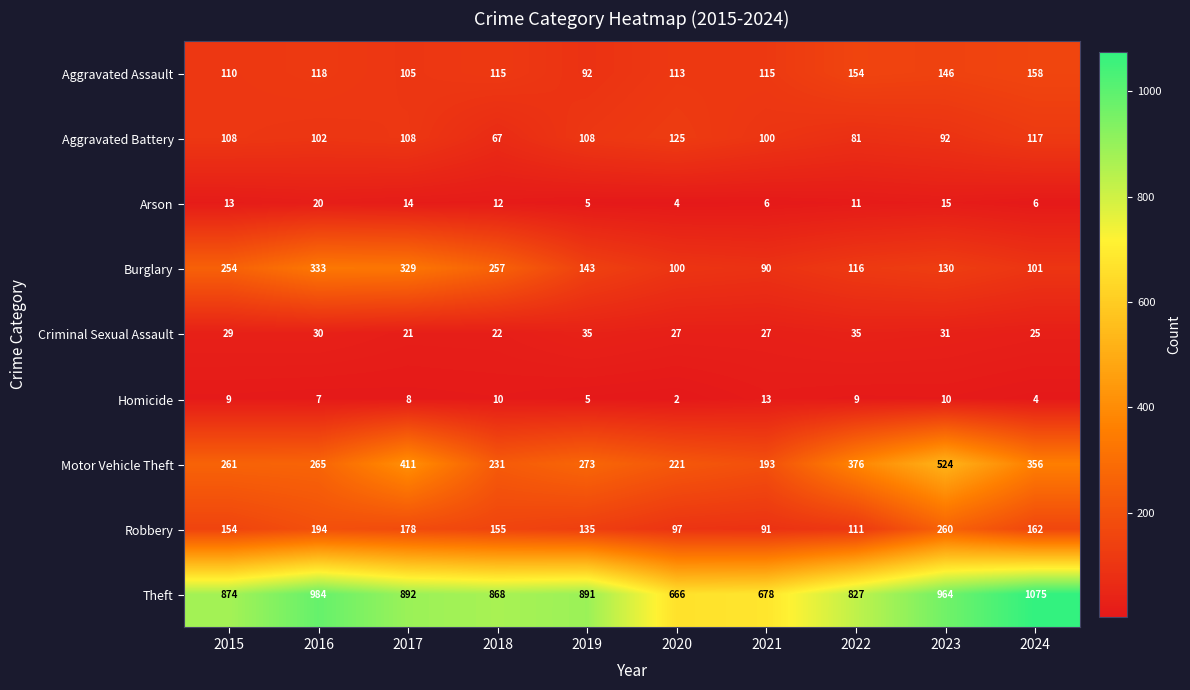

True or false: Aggravated Assault has a value of 240 at 2023.

False